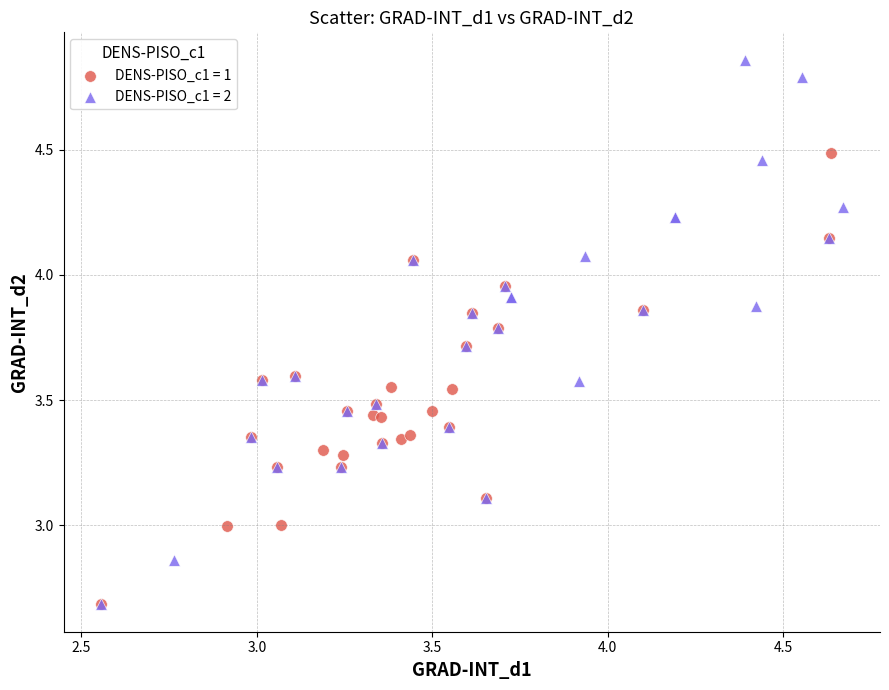

Which series reaches the maximum Y coordinate?

DENS-PISO_c1 = 2